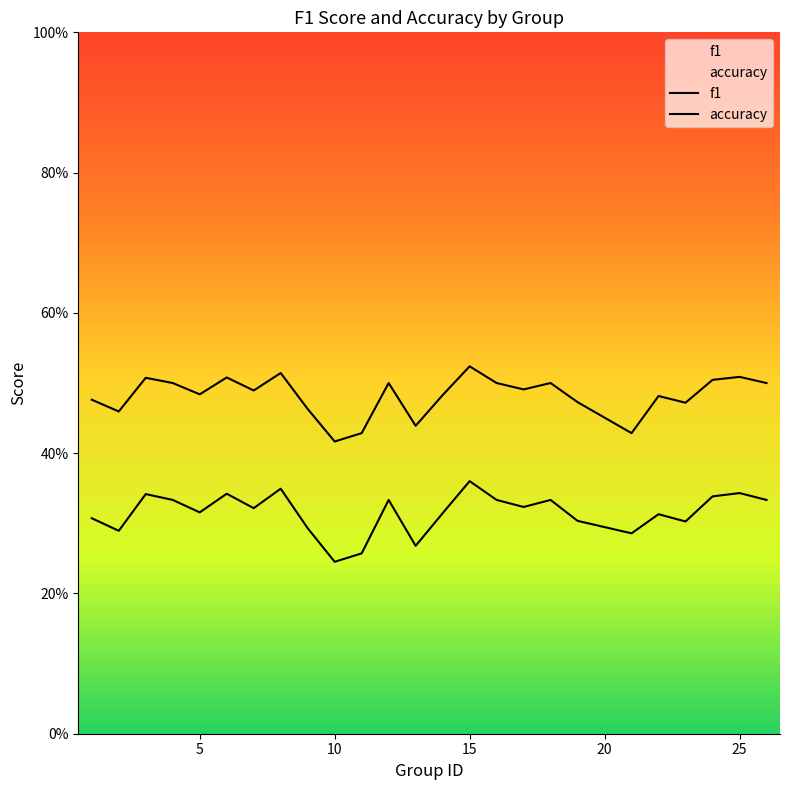

At which category does the chart reach its peak across all series?

15